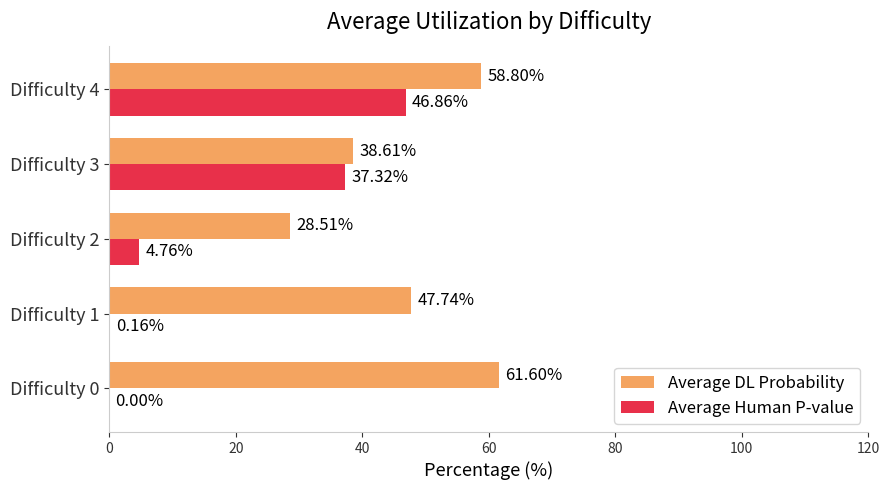

Which series changed the most between Difficulty 1 and Difficulty 4?

Average Human P-value